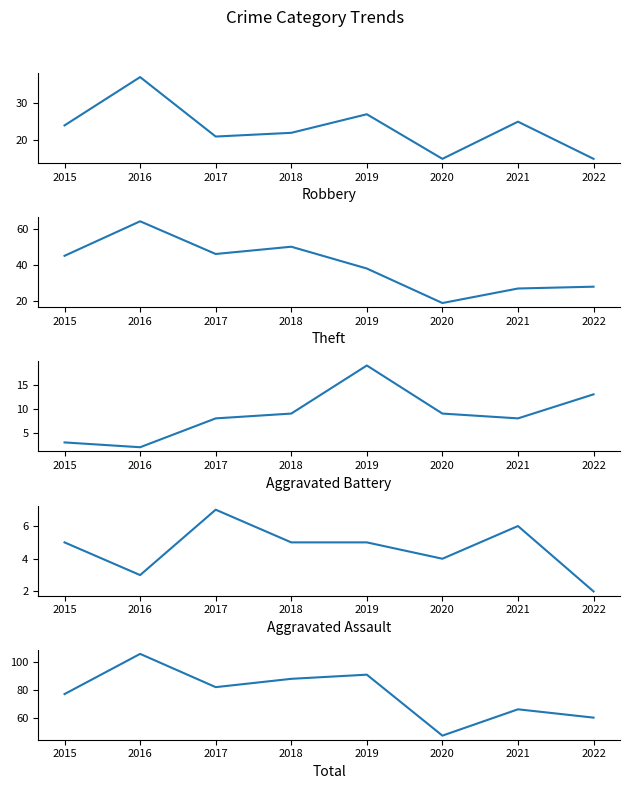

What is the average value of the Aggravated Battery series?

9